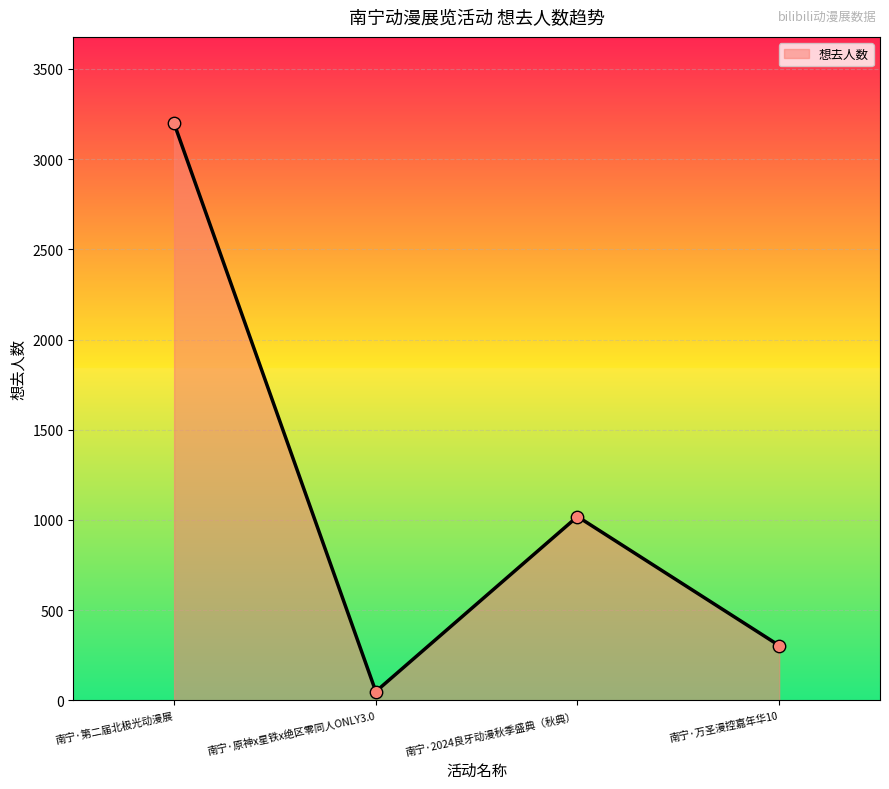

What is the change in value from 南宁·第二届北极光动漫展 to 南宁·2024良牙动漫秋季盛典（秋典）?

-2179